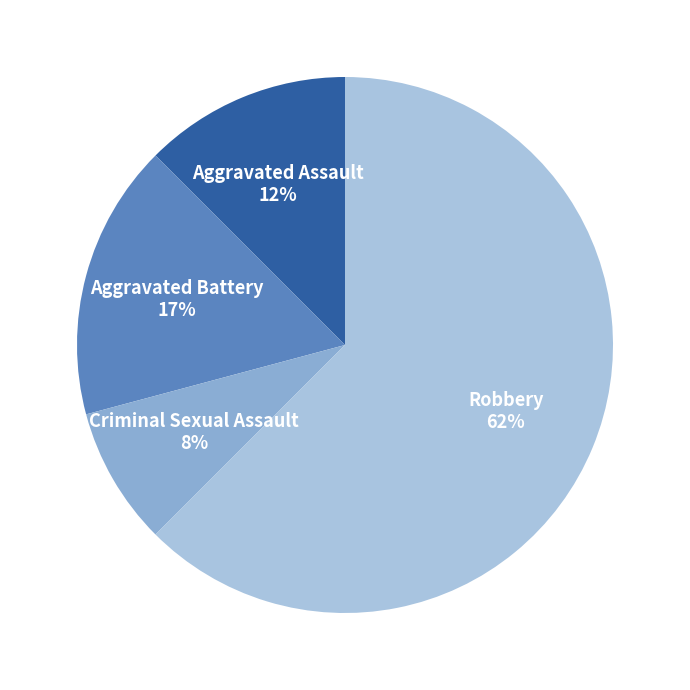

Between Criminal Sexual Assault and Robbery, which is larger?

Robbery